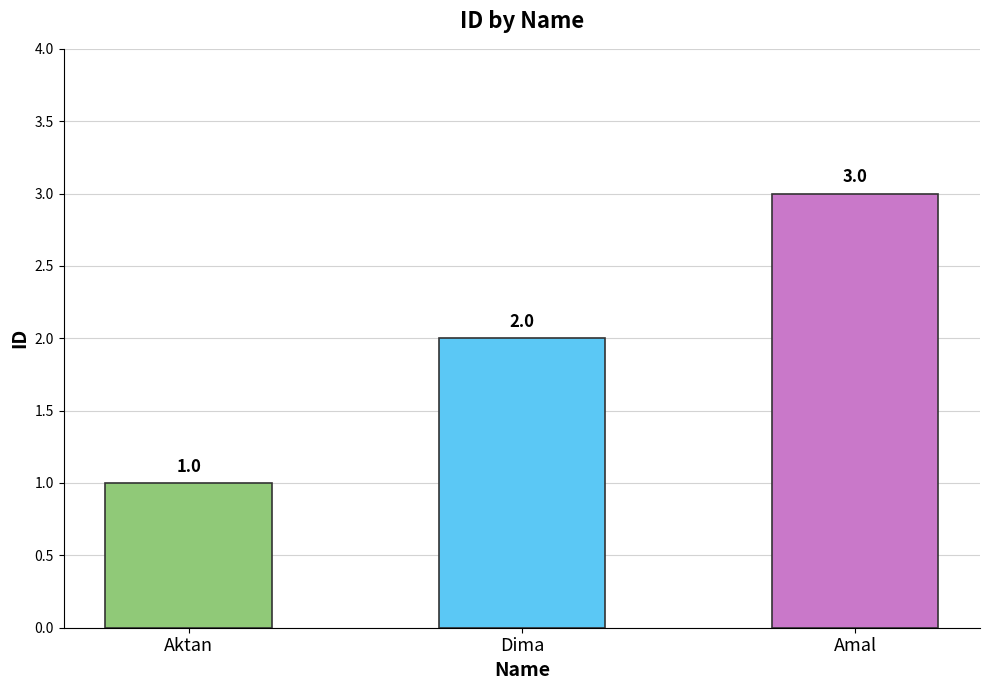

List the labels in order of value, smallest first.

Aktan, Dima, Amal